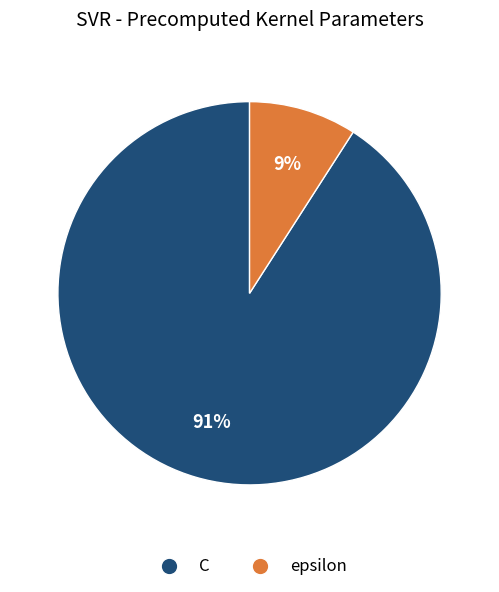

Count the number of slices in the pie.

2